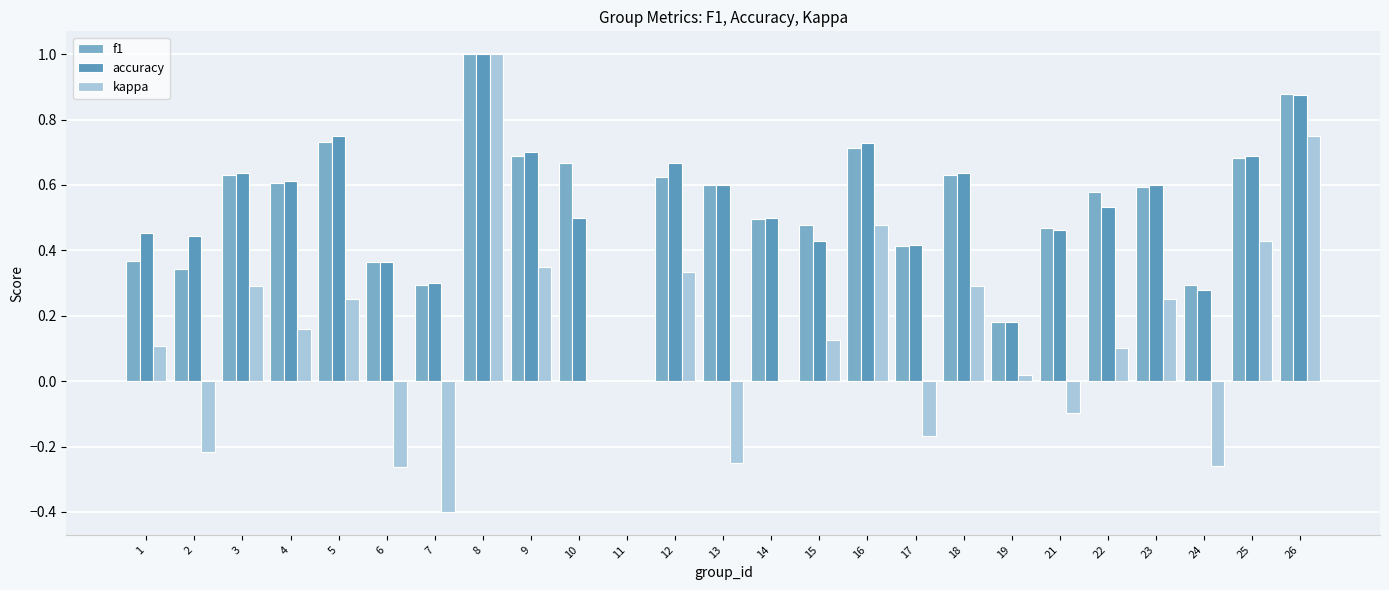

At 16, list the series in order from largest to smallest.

accuracy, f1, kappa